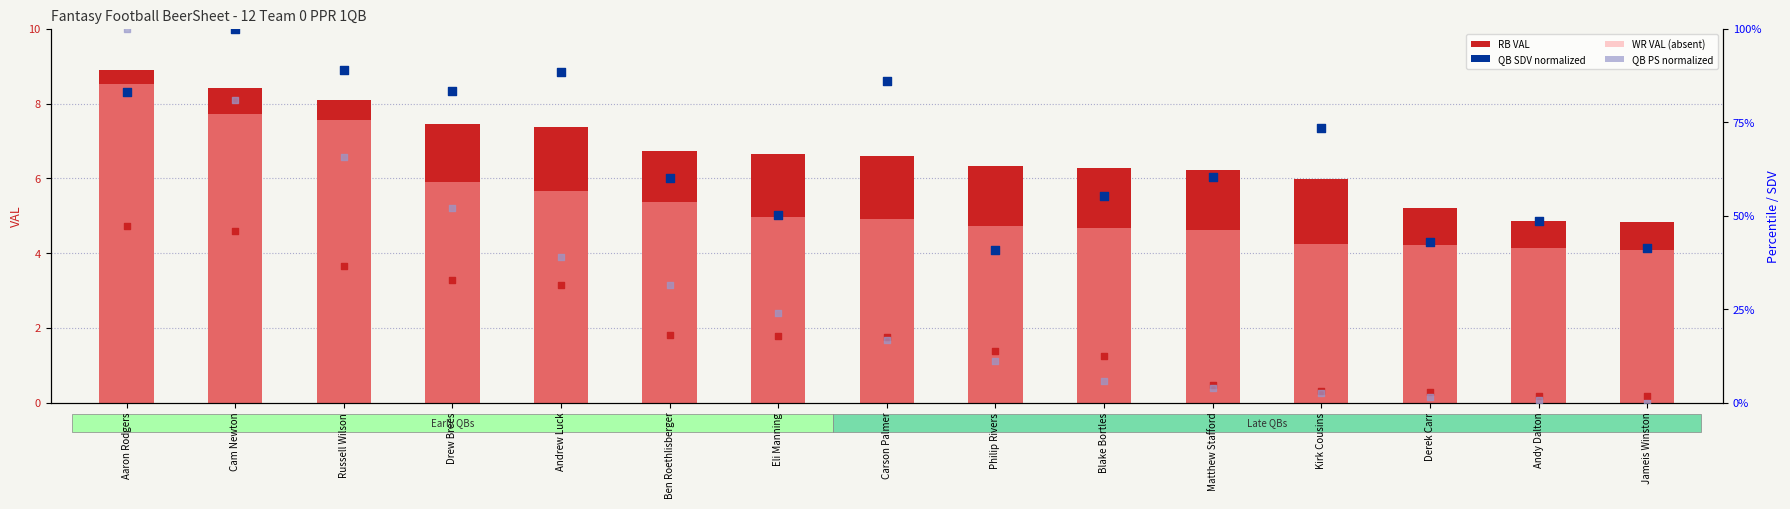

Is the value of QB PS (norm) at Ben Roethlisberger greater than the value of QB SDV (norm) at Derek Carr?

No